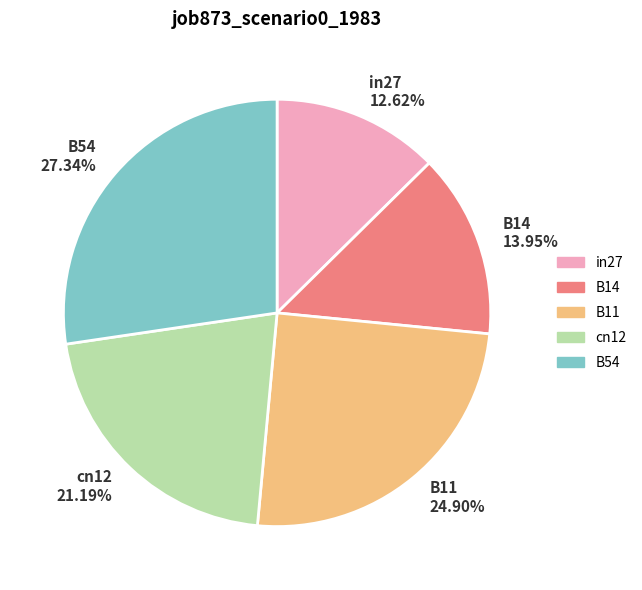

Which has a higher value, cn12 or B14?

cn12